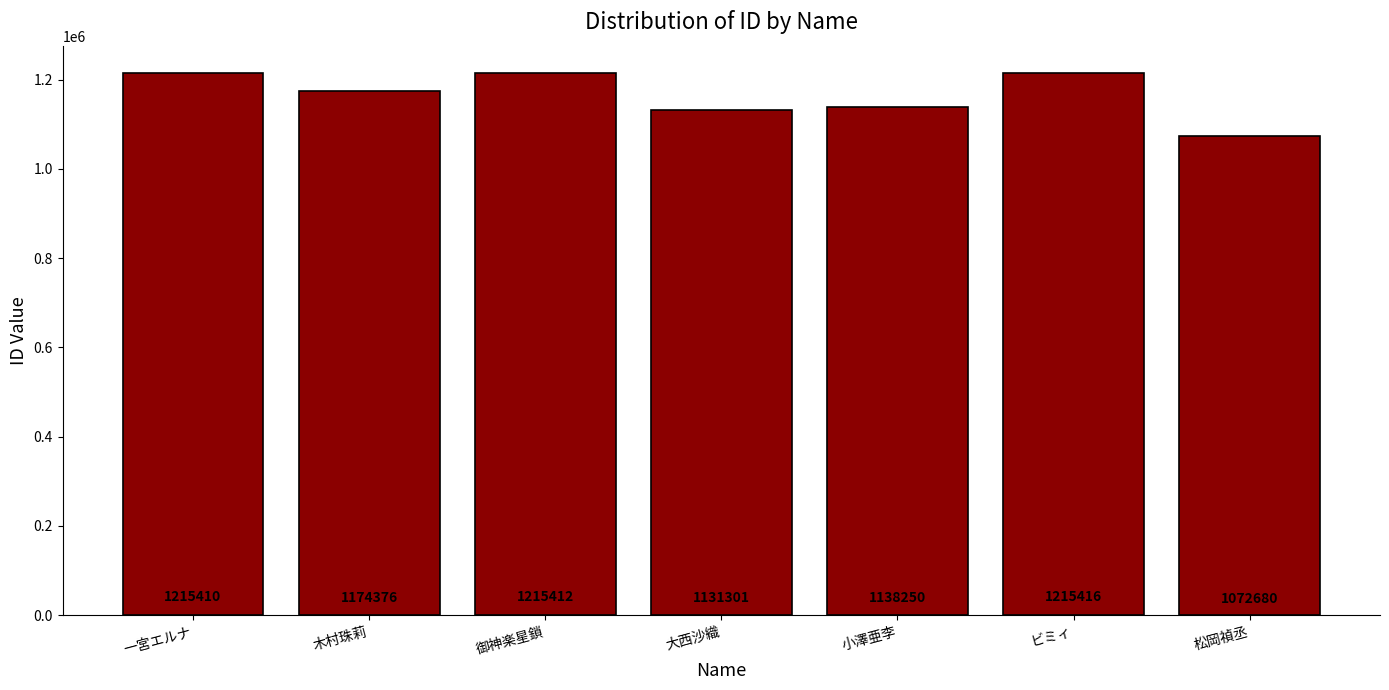

Where is the data nearest to the value 1144048?

小澤亜李